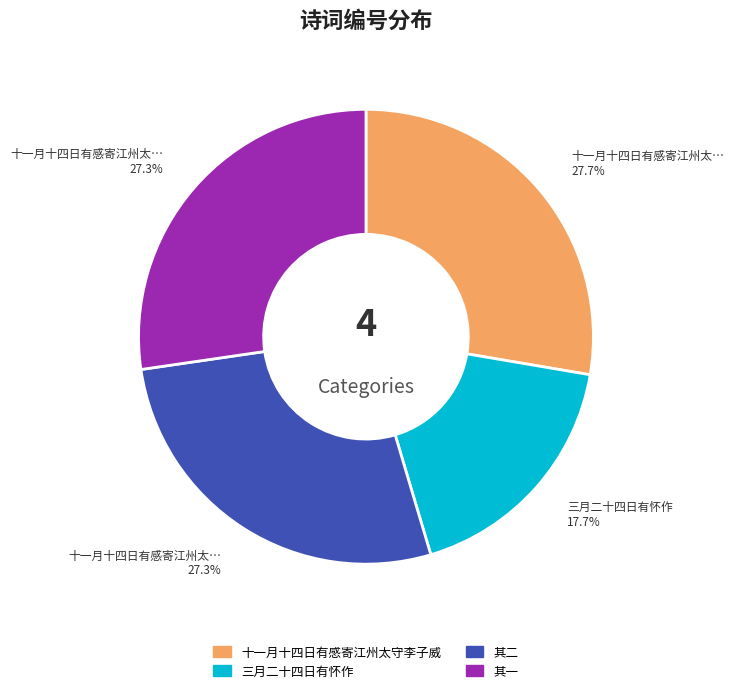

Is there any slice that represents more than half of the pie?

No